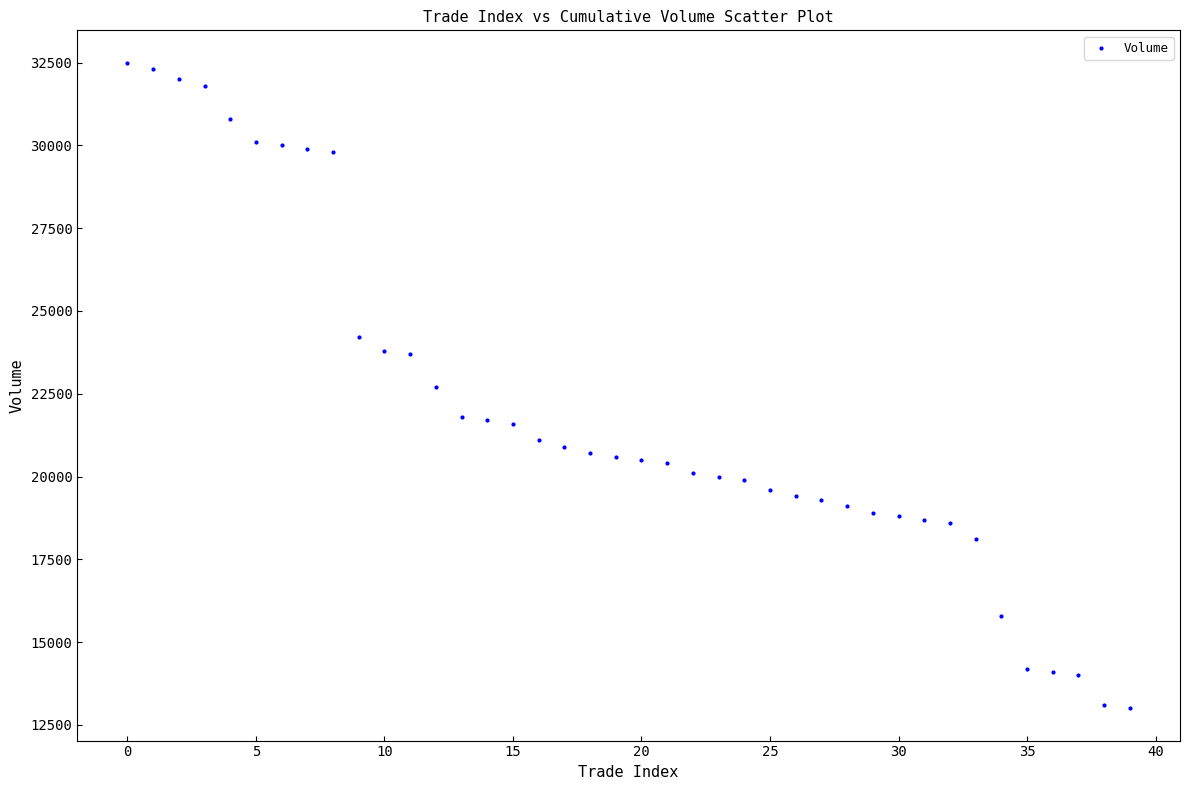

What is the range of Y values (max minus min)?

19500